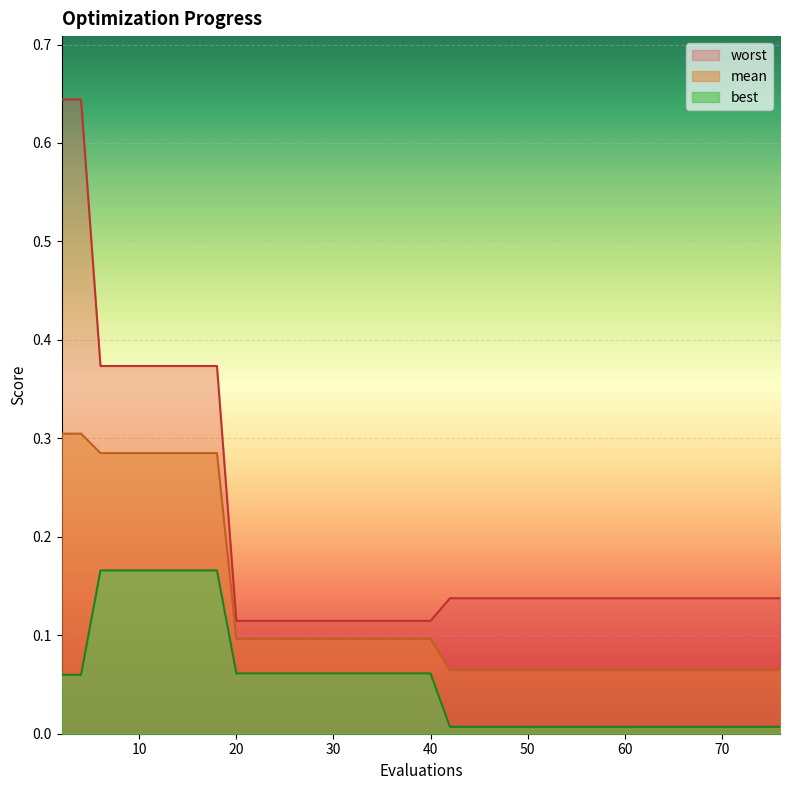

List the series in order of their overall mean, lowest first.

best, mean, worst